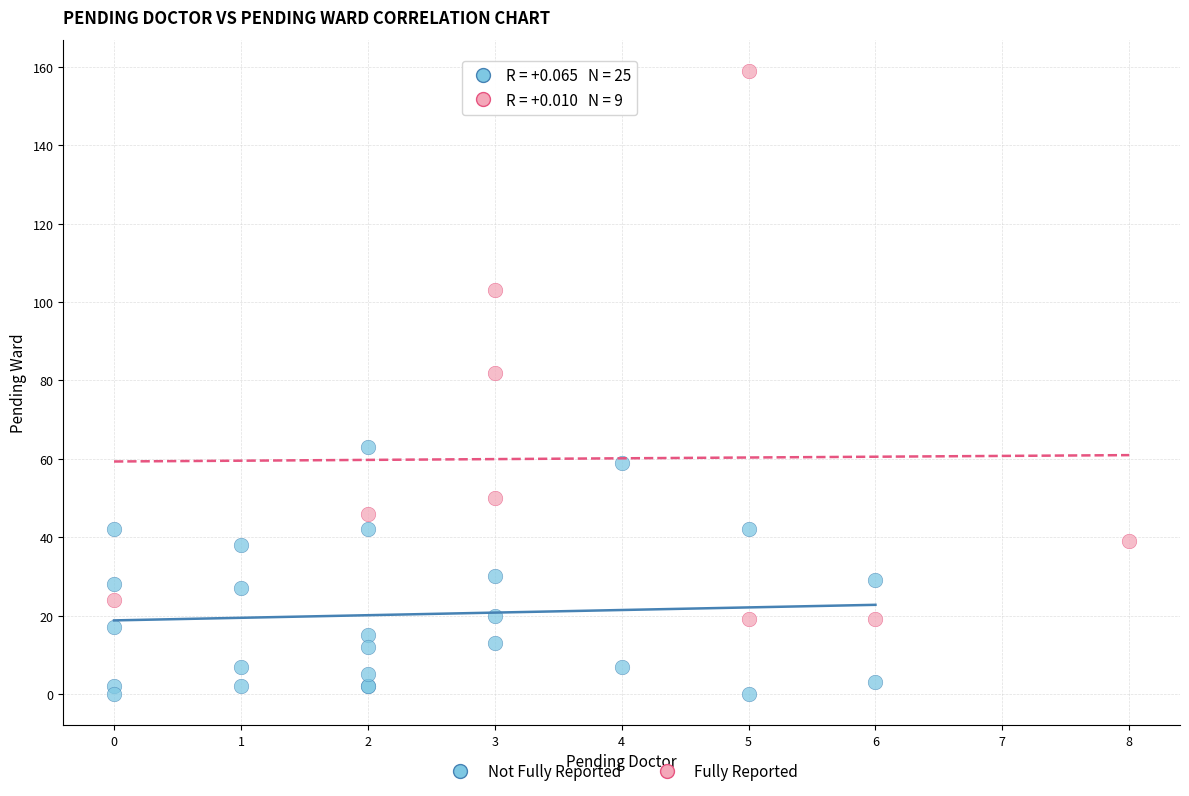

What are all the series names shown in the legend?

Not Fully Reported, Fully Reported